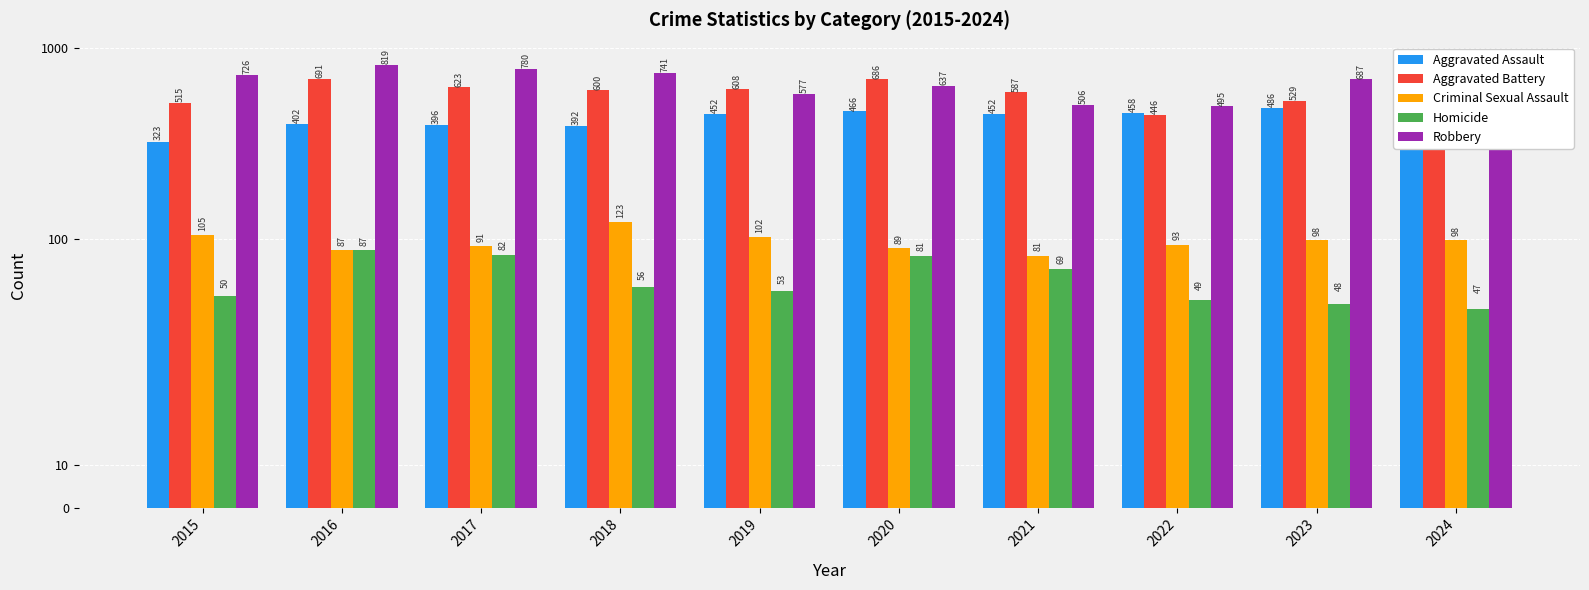

Is it true that Criminal Sexual Assault equals 81 at 2021?

True